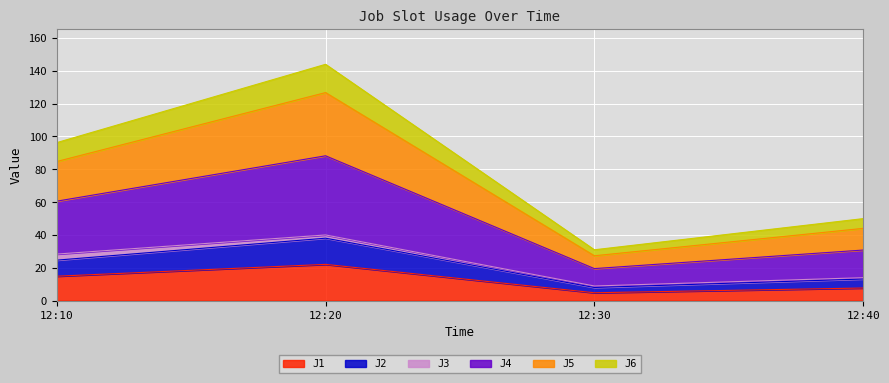

The J1 series shows 7.6 at 12:40. True or false?

True